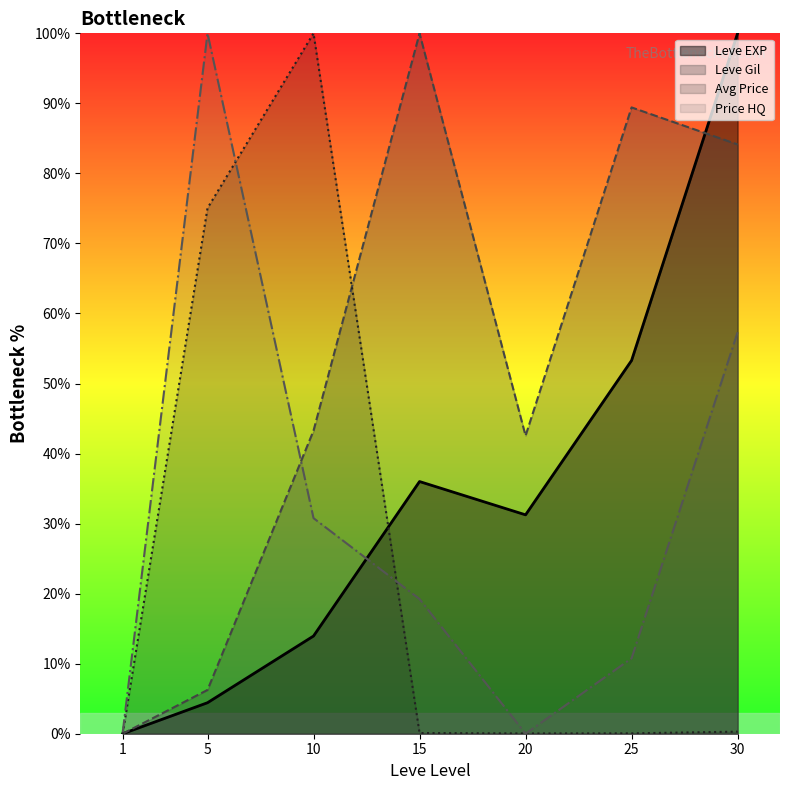

Which category has the lowest value in the currentAveragePrice series?

1